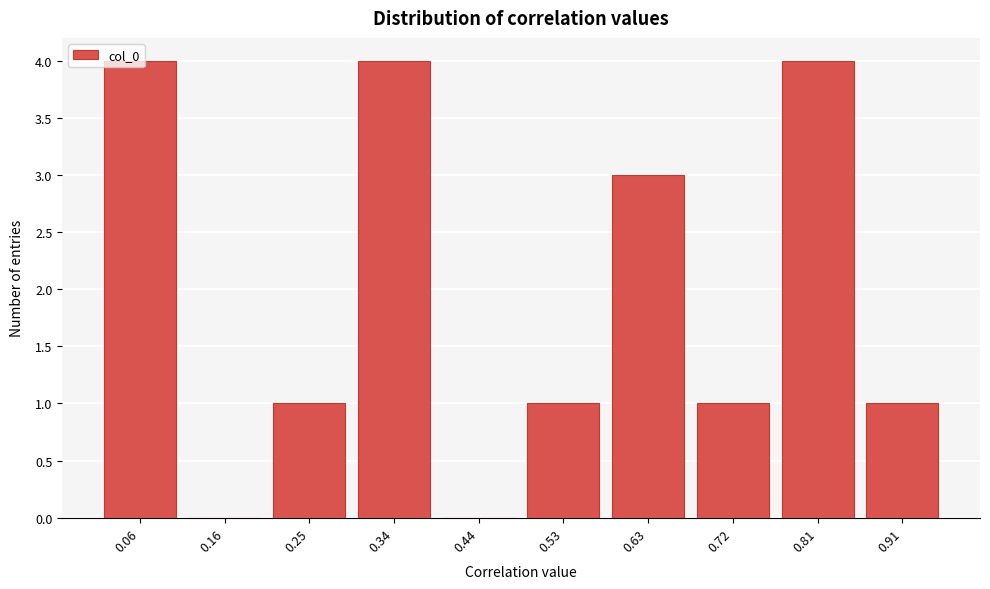

Is it true that the value at 0.25 is 1?

True